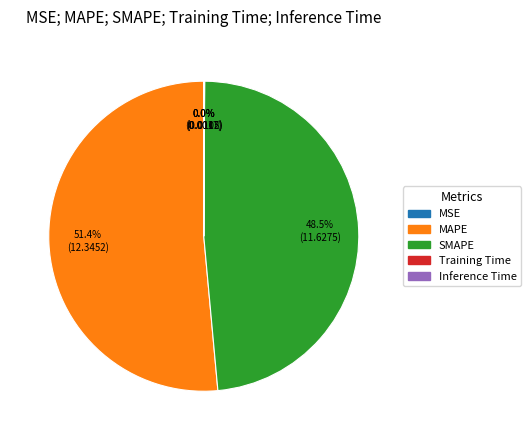

What portion of the pie excludes SMAPE?

51.5%